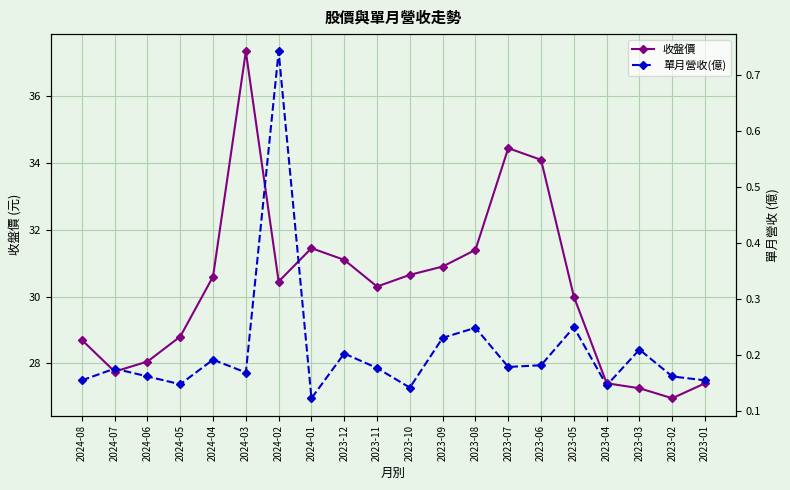

At which category does the chart reach its peak across all series?

2024-03